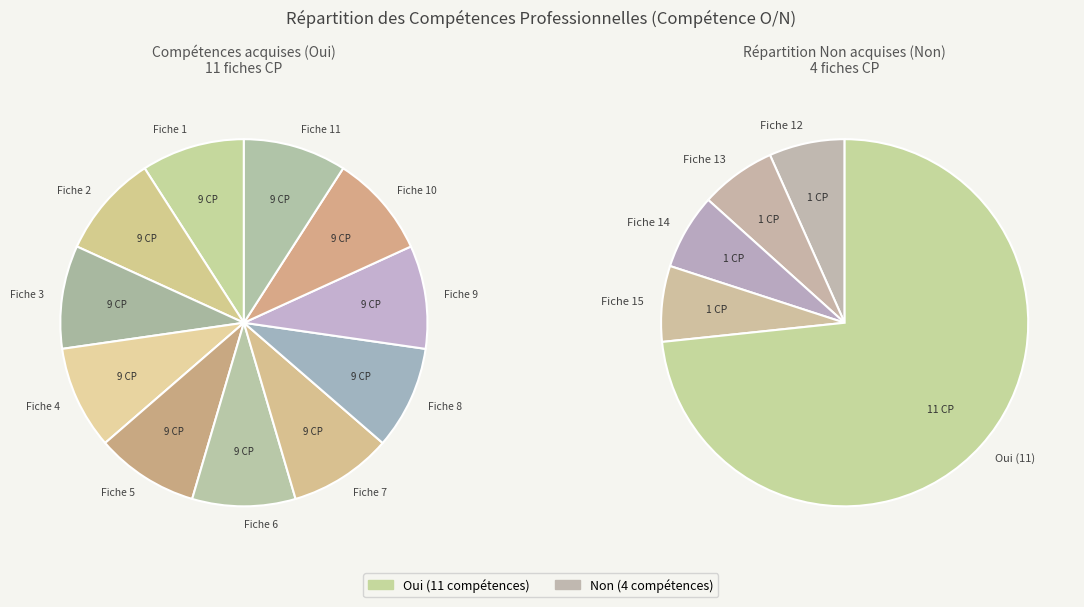

To the nearest percent, what percentage of the pie is Oui?

73%